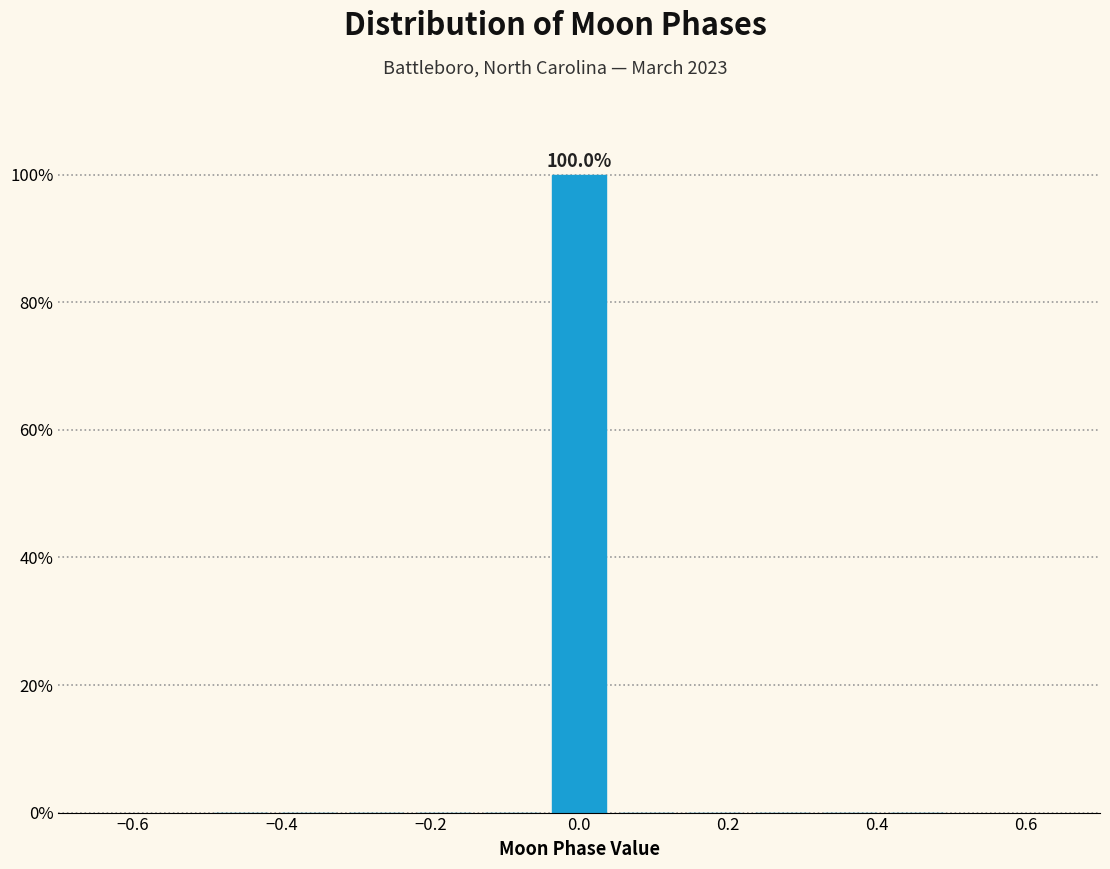

Over which range of the x-axis is the bar tallest?

-0.04 to 0.04